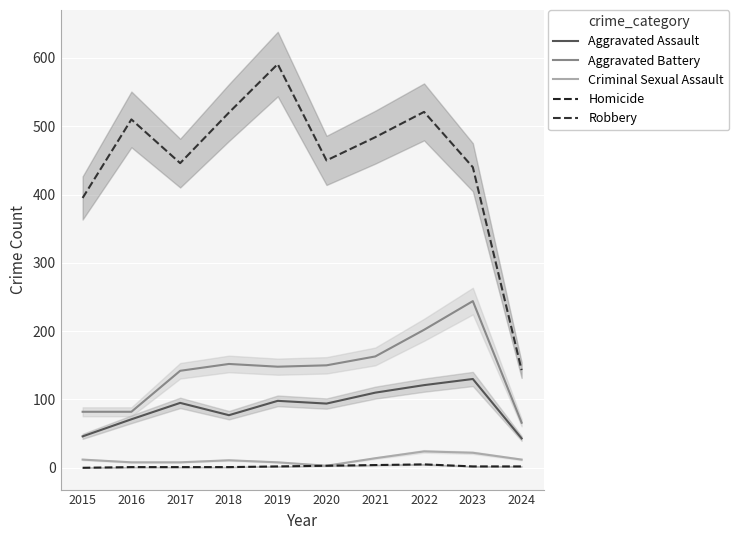

Reading left to right, transcribe all the data shown in this chart.

Aggravated Assault: 2015=46	2016=71	2017=95	2018=77	2019=98	2020=94	2021=110	2022=121	2023=130	2024=43
Aggravated Battery: 2015=82	2016=82	2017=142	2018=152	2019=148	2020=150	2021=163	2022=202	2023=244	2024=66
Criminal Sexual Assault: 2015=12	2016=8	2017=8	2018=11	2019=8	2020=3	2021=14	2022=24	2023=22	2024=12
Homicide: 2015=0	2016=1	2017=1	2018=1	2019=2	2020=3	2021=4	2022=5	2023=2	2024=2
Robbery: 2015=395	2016=510	2017=446	2018=520	2019=591	2020=450	2021=484	2022=521	2023=440	2024=143